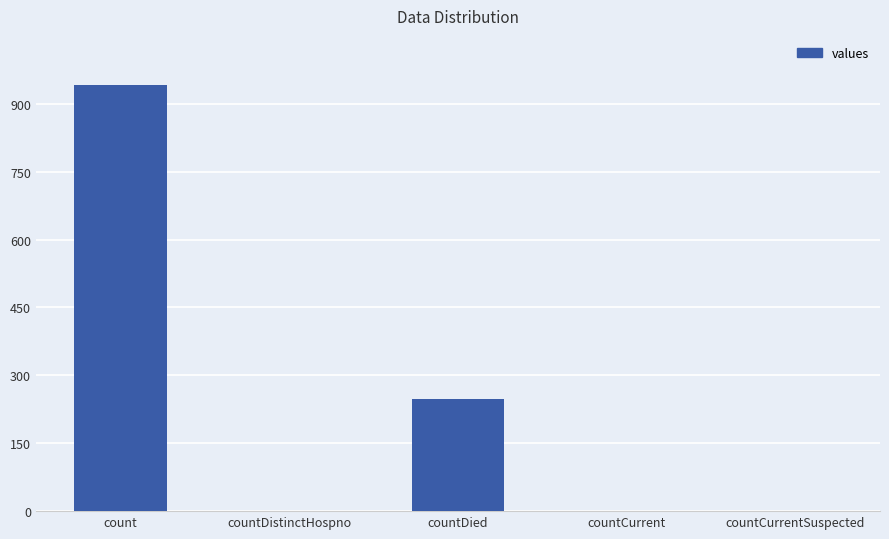

What is the approximate value at count, to the nearest 100?

900